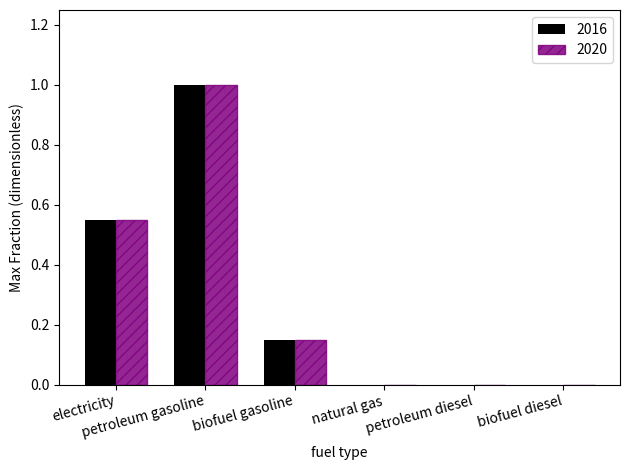

Is it true that 2020 equals 0.0 at natural gas?

True